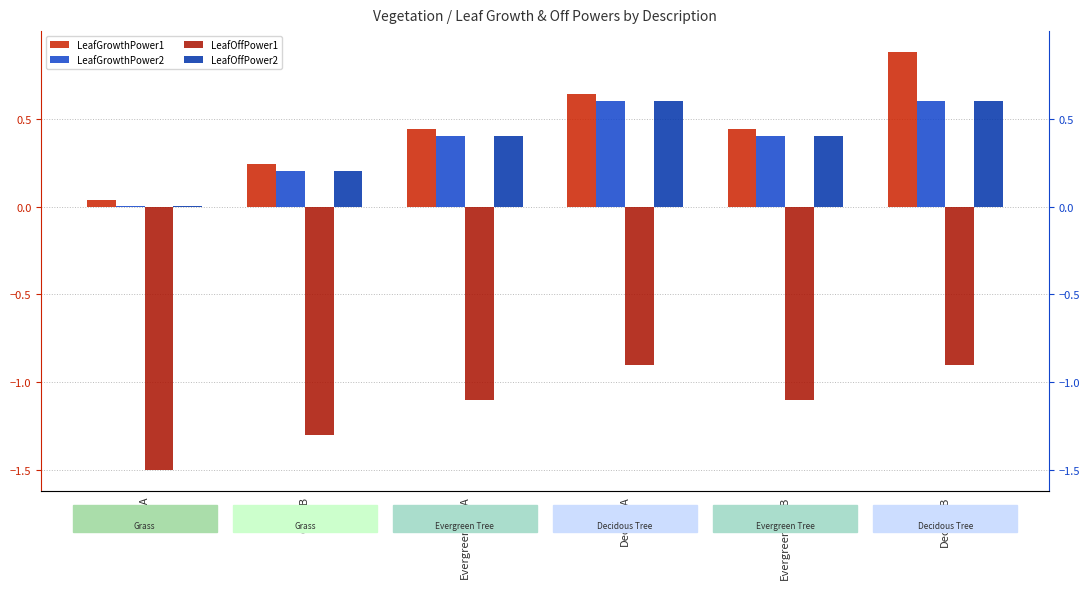

At which category does the chart reach its peak across all series?

DecTreeB